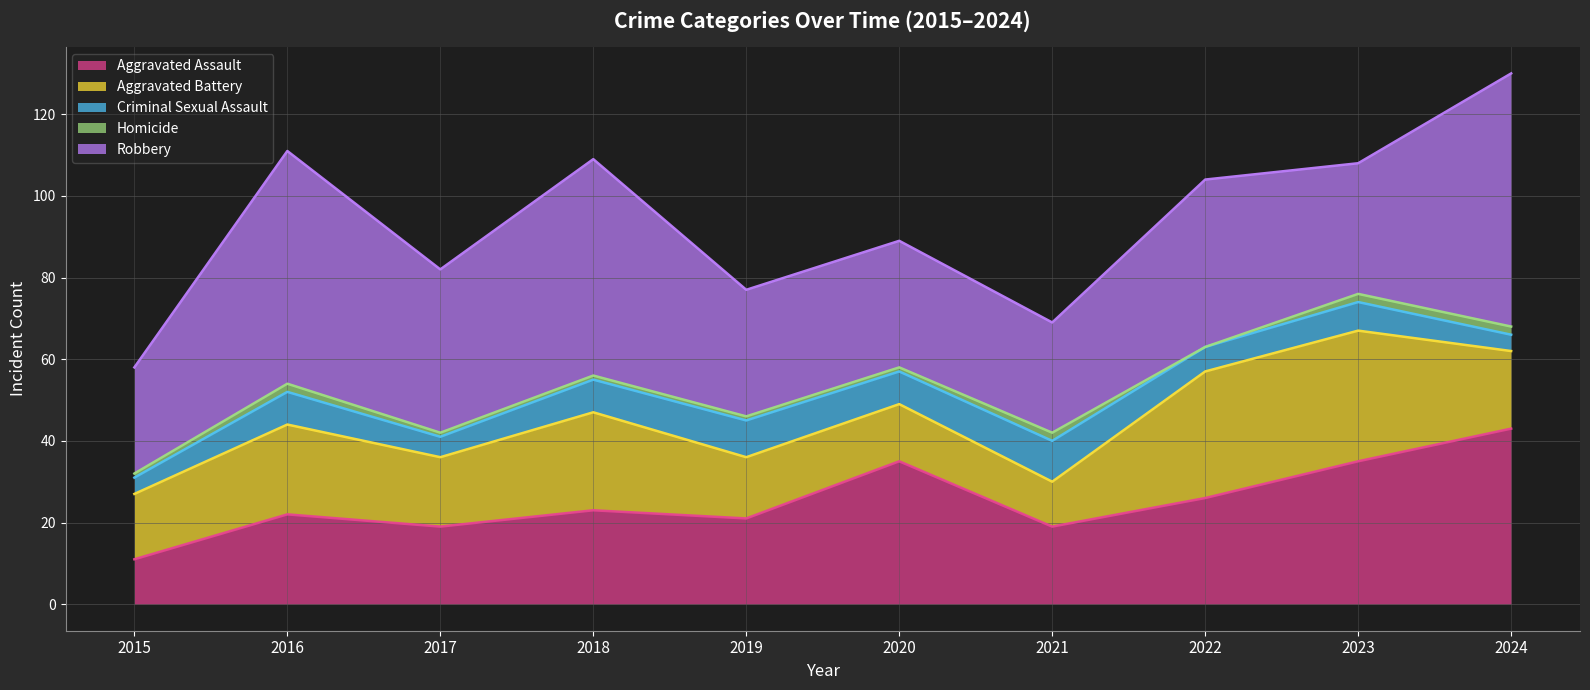

What is the difference between the highest and lowest values at 2021?

25